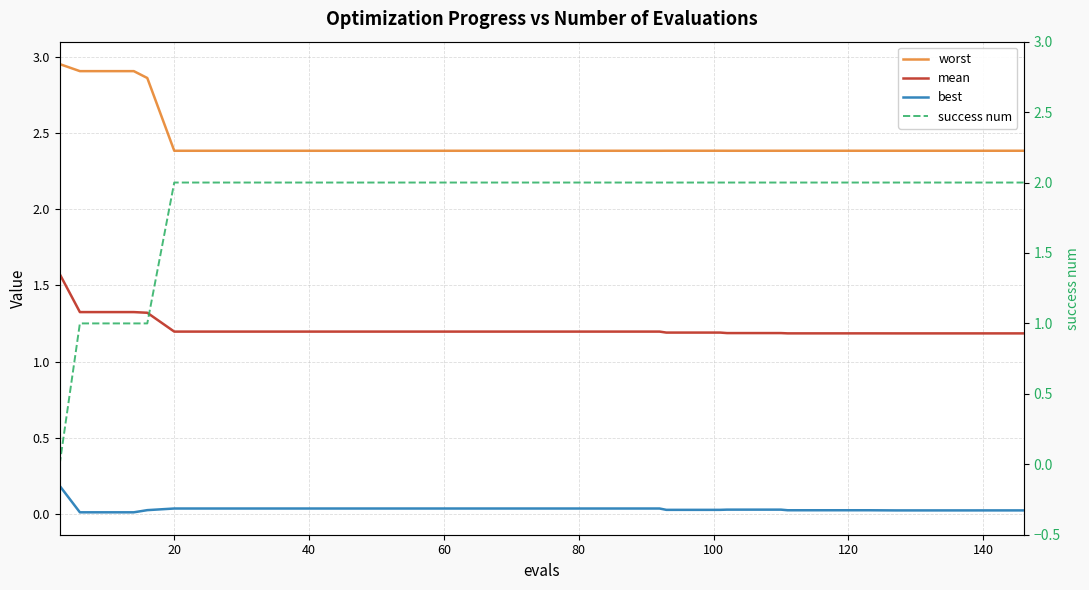

True or false: worst and success num cross at least once.

False